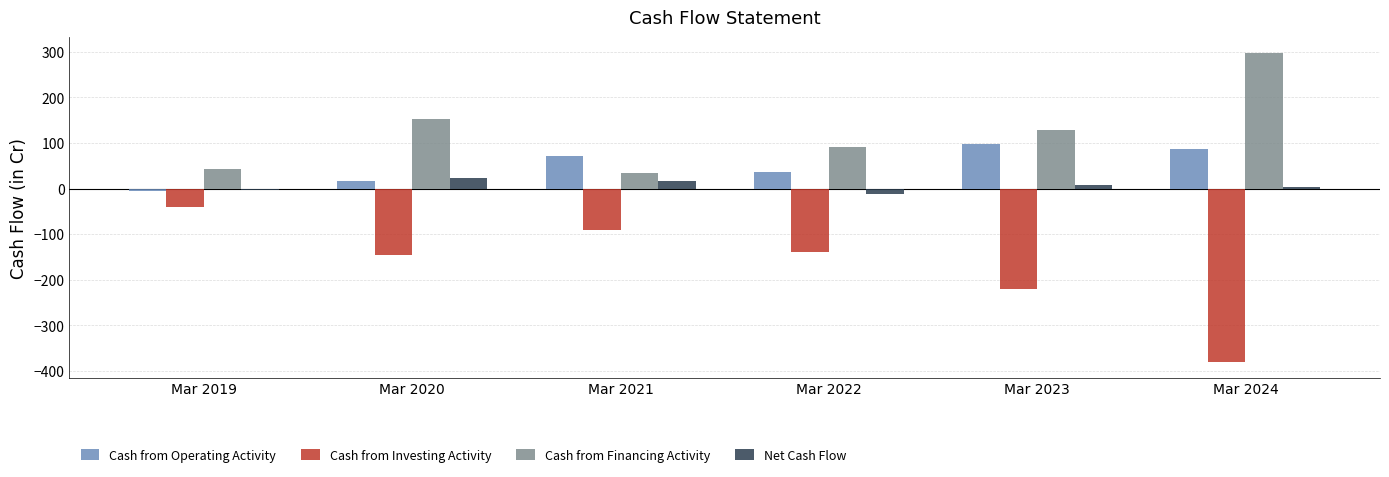

Which category has the highest value in the Cash from Investing Activity series?

Mar 2019